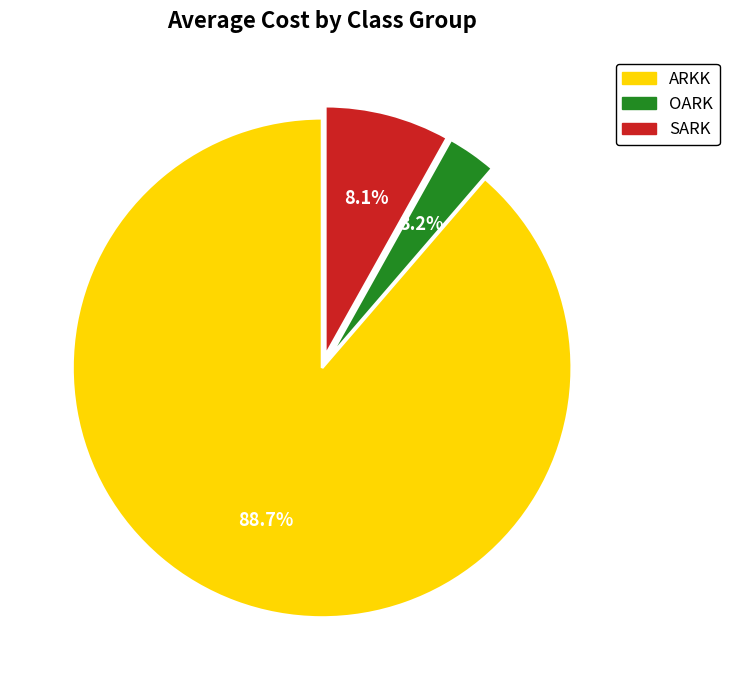

To the nearest percent, what portion does OARK represent?

3%